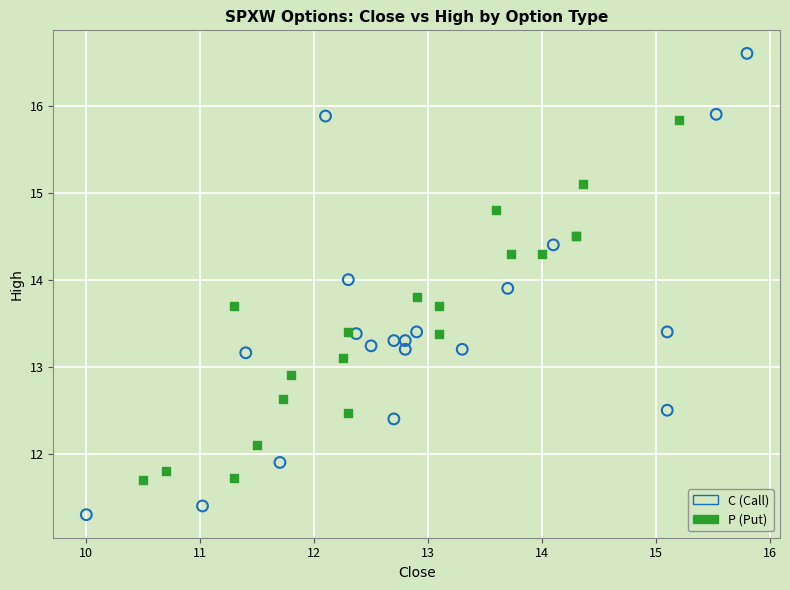

Which series has the widest spread of Y values?

C (Call)